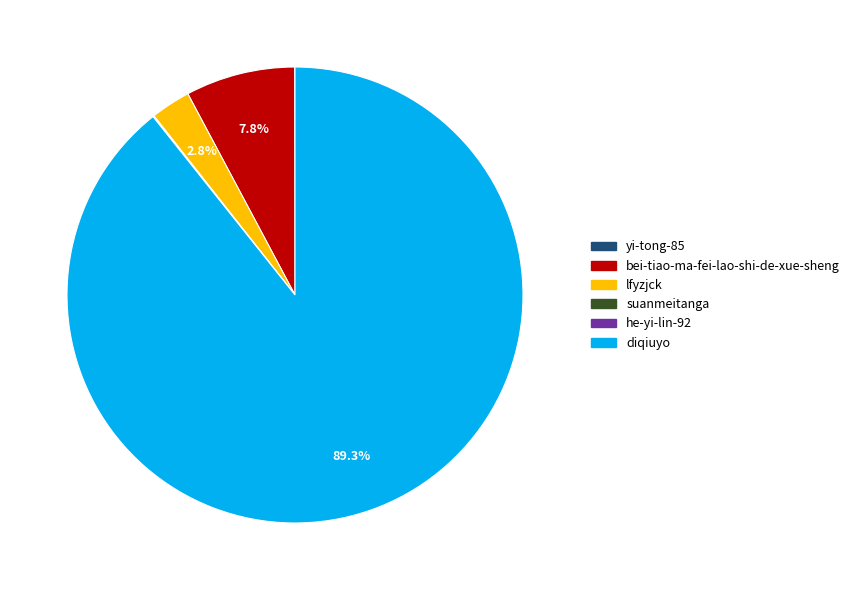

What is the largest slice in the pie chart?

diqiuyo